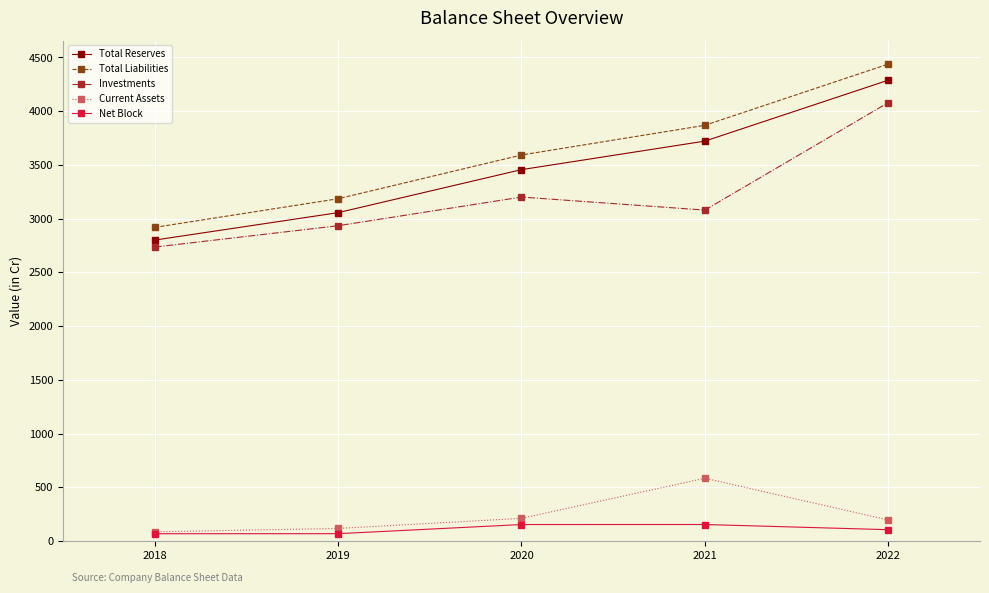

At which category is the sum across all series the highest?

2022